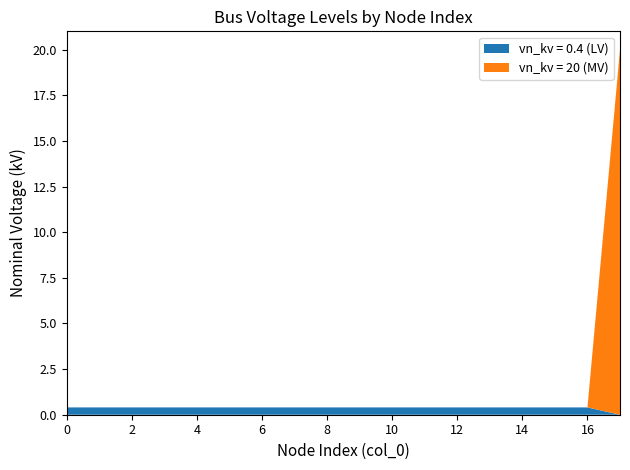

Reading left to right, extract all data points from this chart.

vn_kv = 0.4 (LV): 0.4	0.4	0.4	0.4	0.4	0.4	0.4	0.4	0.4	0.4	0.4	0.4	0.4	0.4	0.4	0.4	0.4	0.0
vn_kv = 20 (MV): 0.0	0.0	0.0	0.0	0.0	0.0	0.0	0.0	0.0	0.0	0.0	0.0	0.0	0.0	0.0	0.0	0.0	20.0